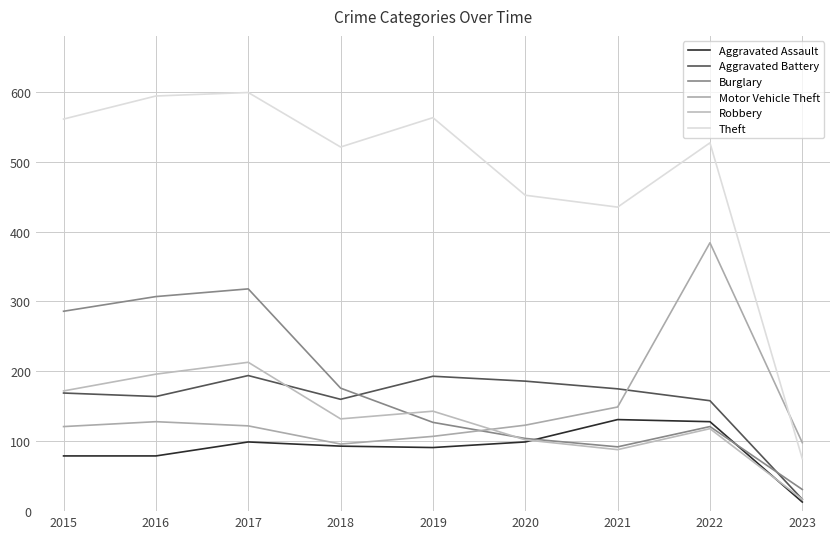

Which series has the largest range (max minus min)?

Theft